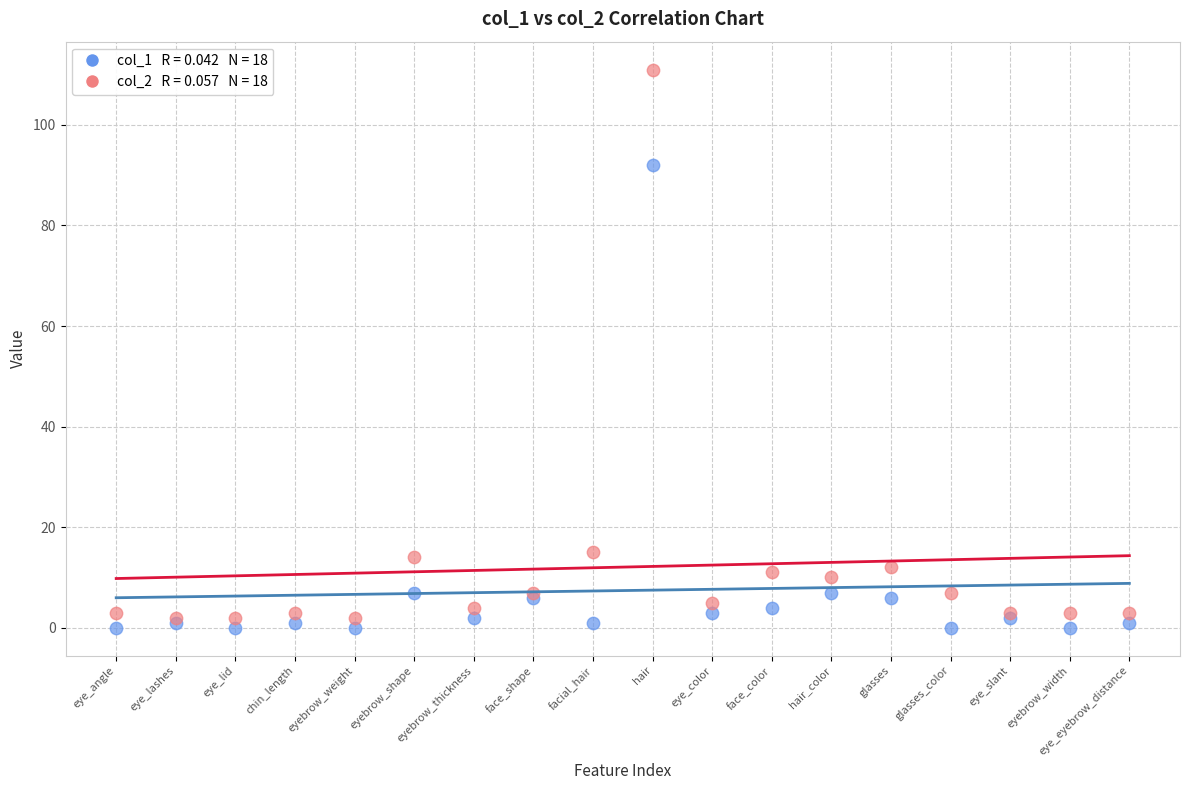

Across all series, what Y value is closest to 55?

92